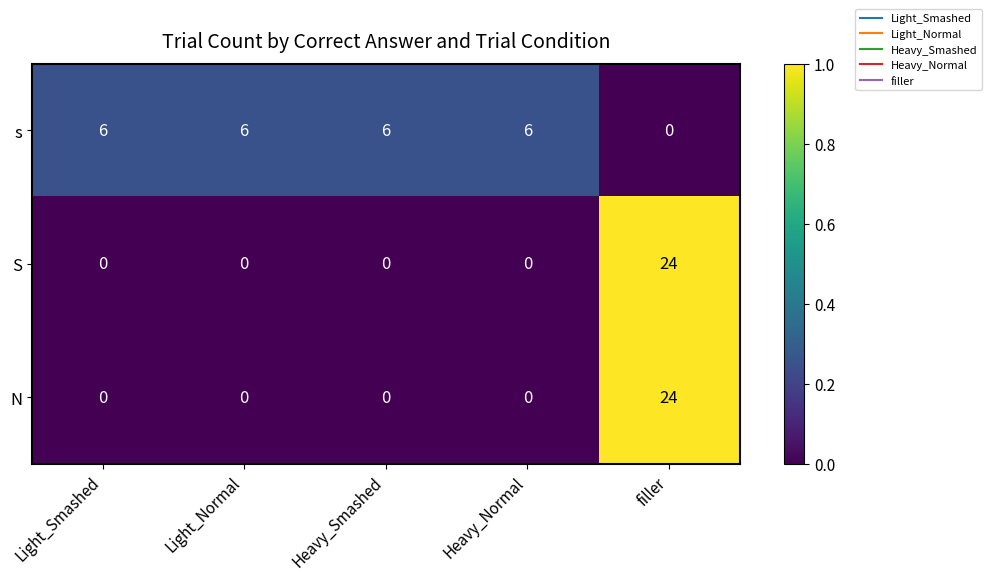

The value of N at filler is 43. True or false?

False